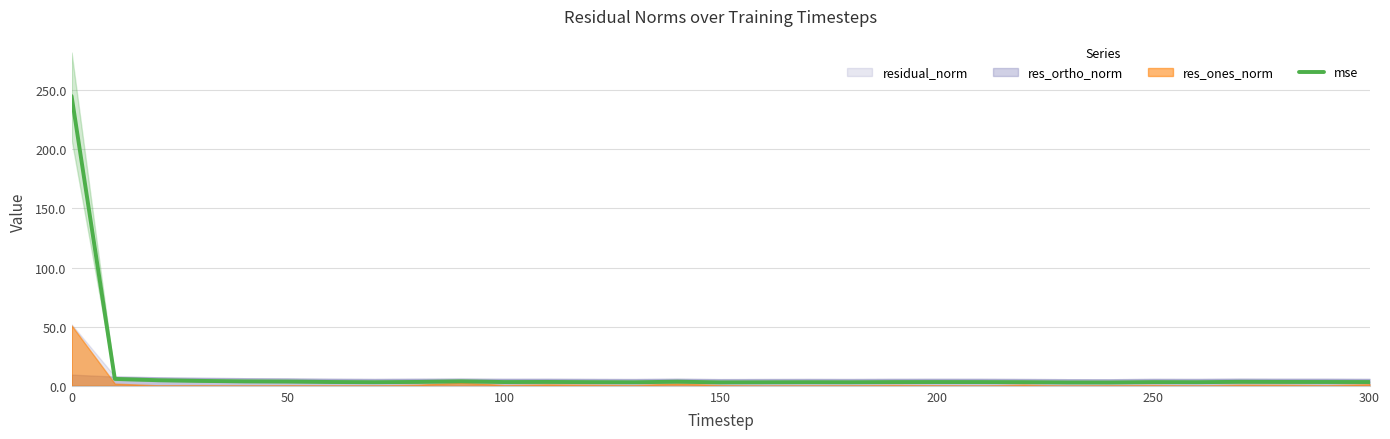

The mse series shows 3.2 at 300. True or false?

True